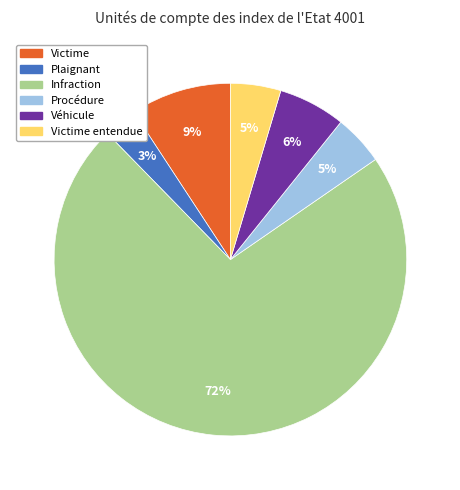

To the nearest percent, what is the average slice percentage?

17%